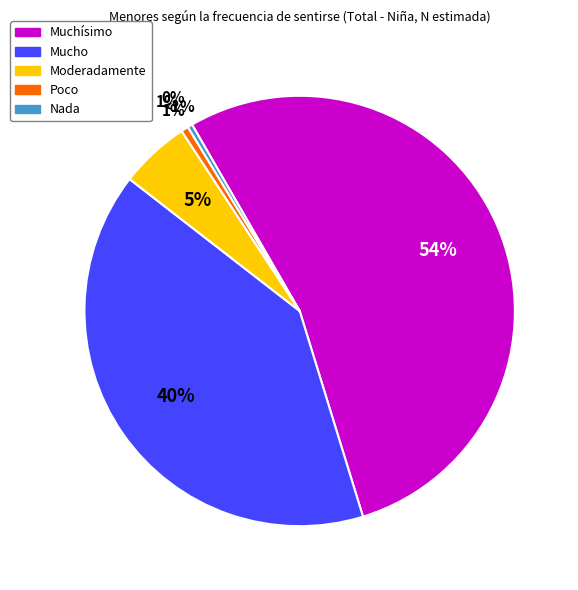

Is there any slice that represents more than half of the pie?

Yes